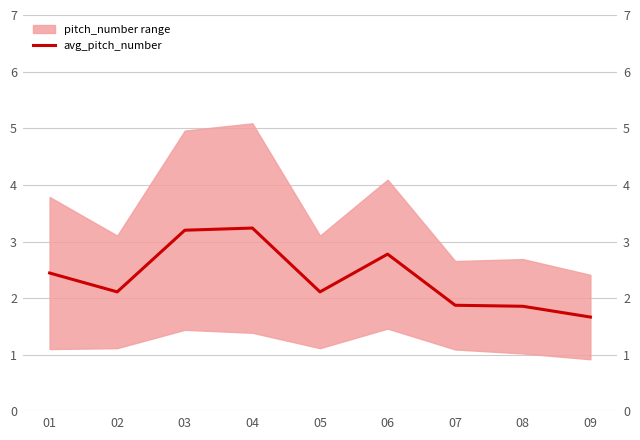

What is the minimum value shown in the chart?

1.7